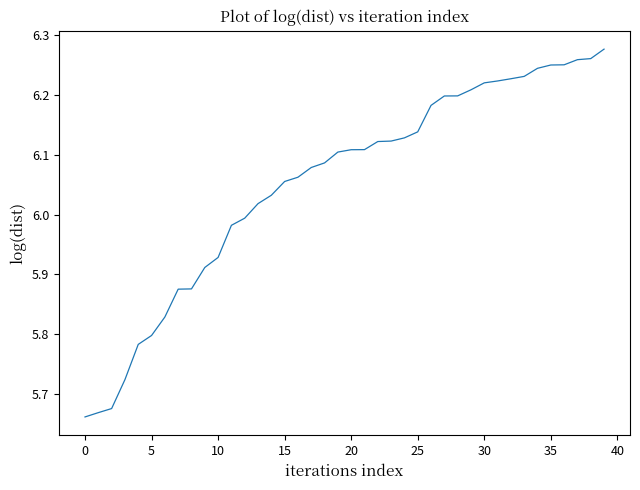

What is the difference between the maximum and minimum values?

0.6